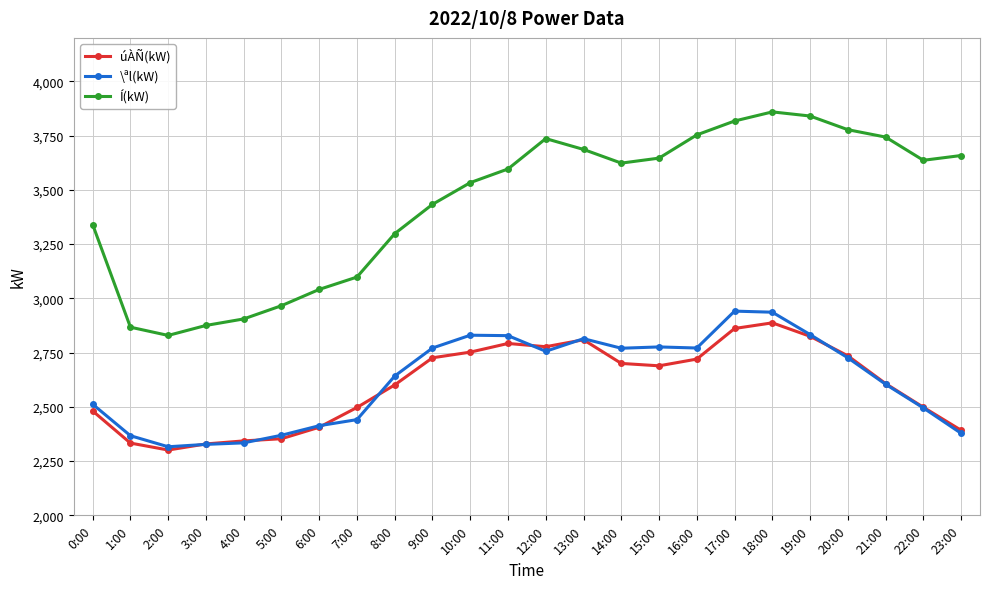

What is the approximate value of Í(kW) at 1:00, to the nearest 50?

2850